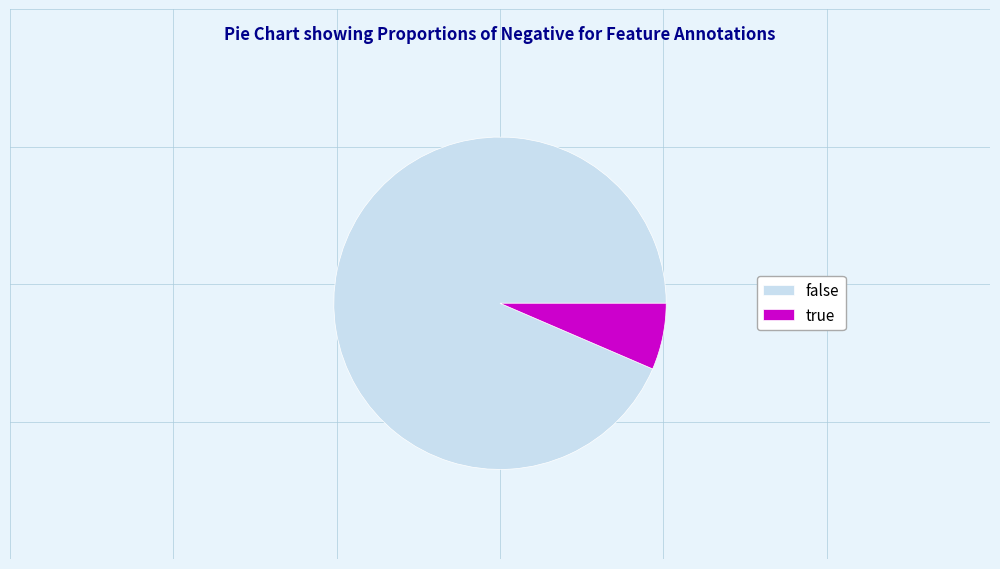

How many segments does this pie chart have?

2